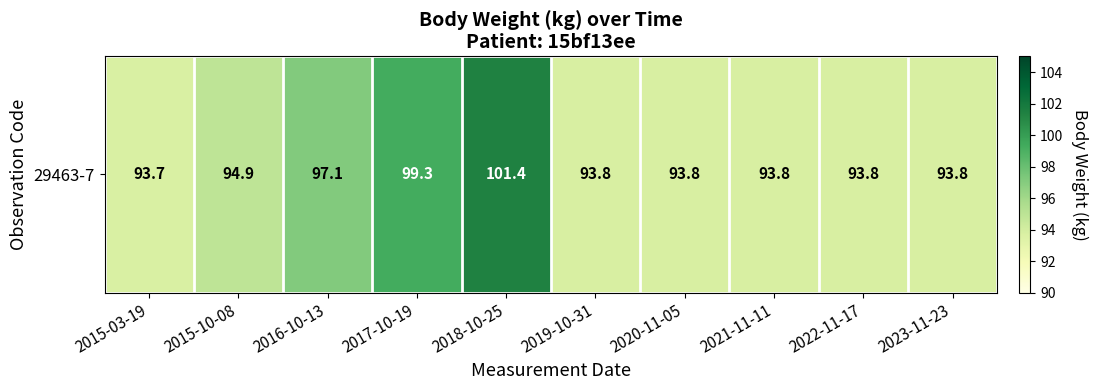

Is it true that the value at 2023-11-23 is 168.8?

False